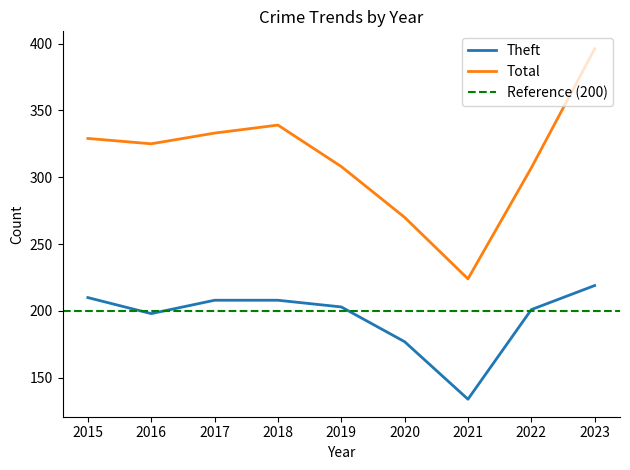

Which series has the widest spread of values?

Total